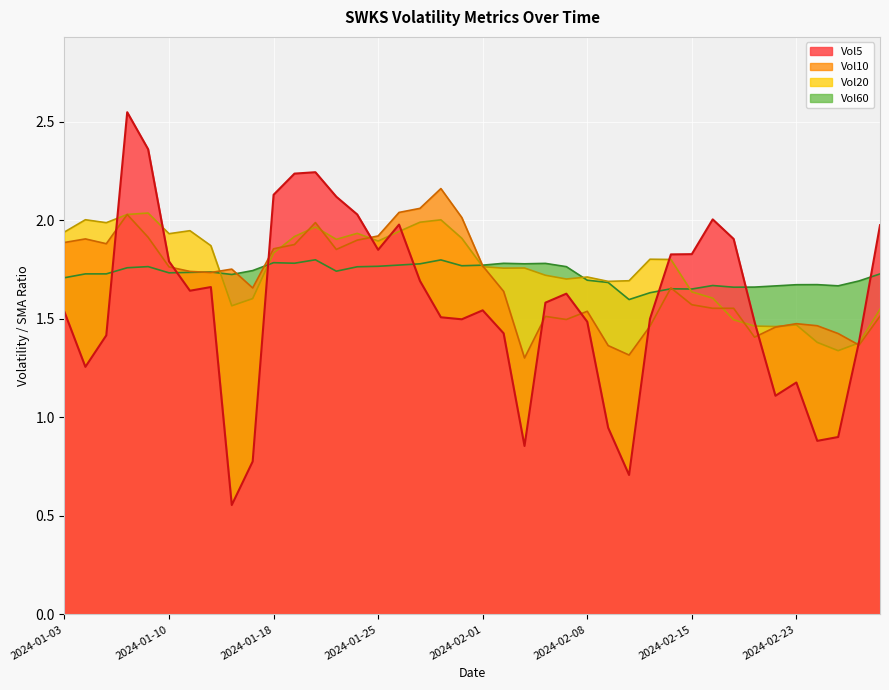

What is the lowest value of the Vol5 series?

0.6